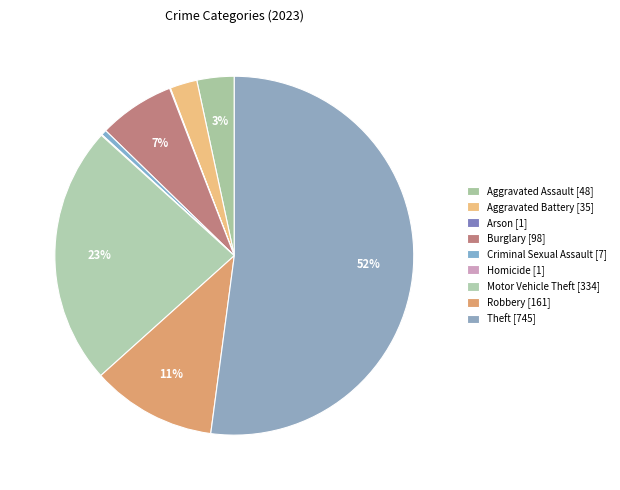

The Aggravated Battery slice represents 2% of the pie. True or false?

True